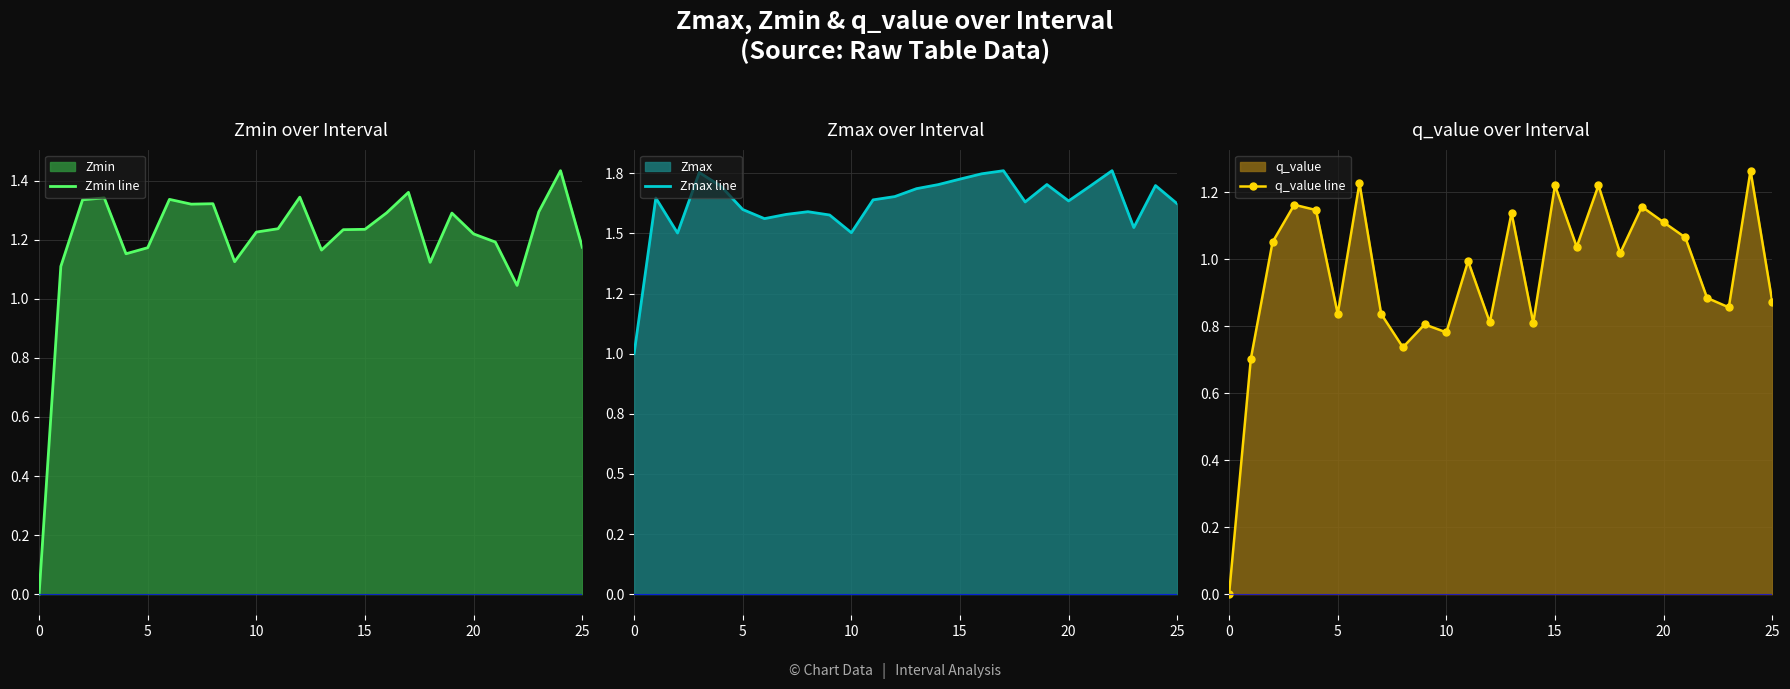

List the series in order of their overall mean, highest first.

Zmax line, Zmin line, q_value line